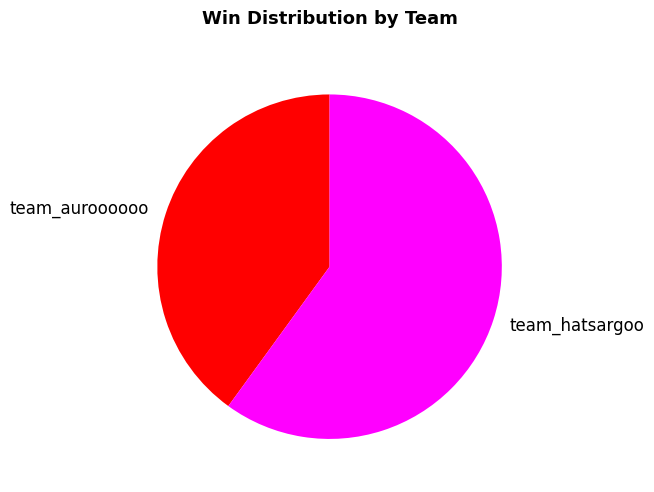

Approximately how many times larger is the value at team_hatsargoo compared to team_auroooooo?

1.5